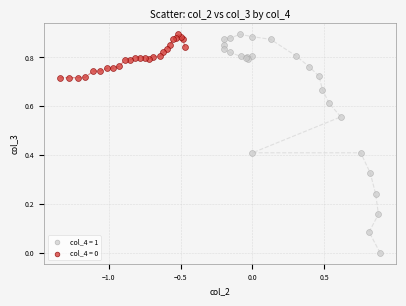

What are all the series names shown in the legend?

col_4 = 1, col_4 = 0